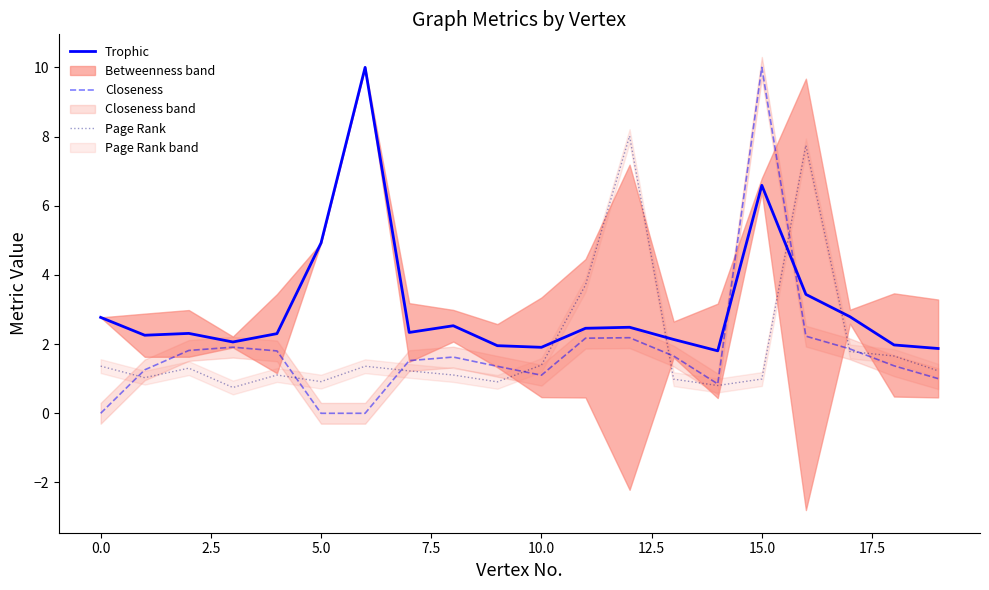

At 2.5, list the series in order from smallest to largest.

Page Rank, Closeness, Trophic